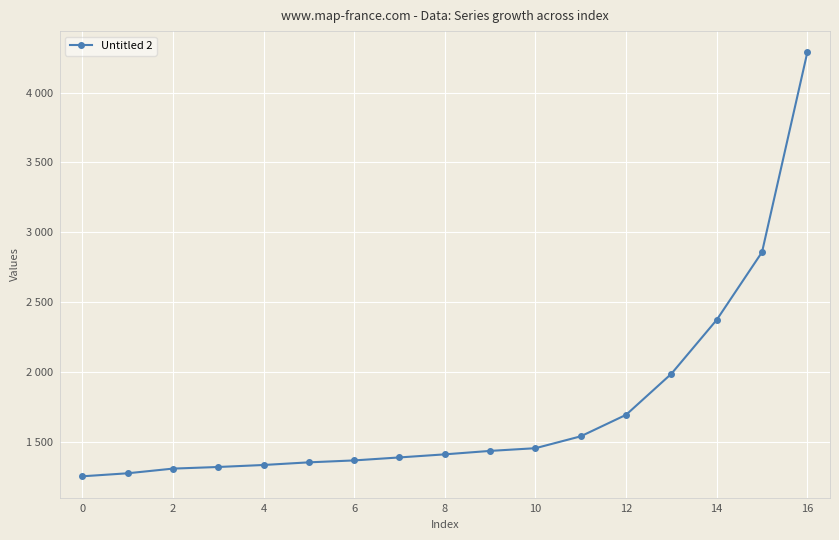

True or false: the data has more than 0 interior local peaks.

False